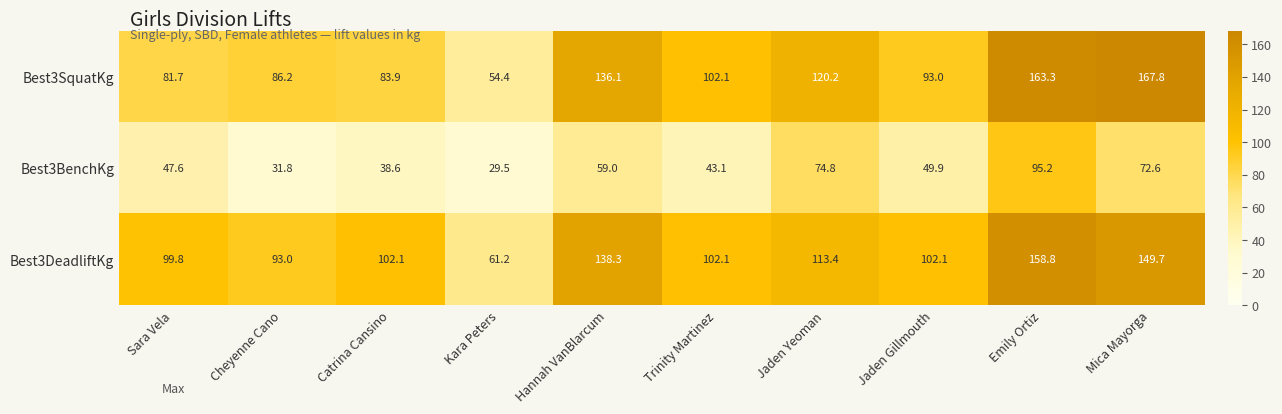

List the series in order of their peak value, lowest first.

Best3BenchKg, Best3DeadliftKg, Best3SquatKg